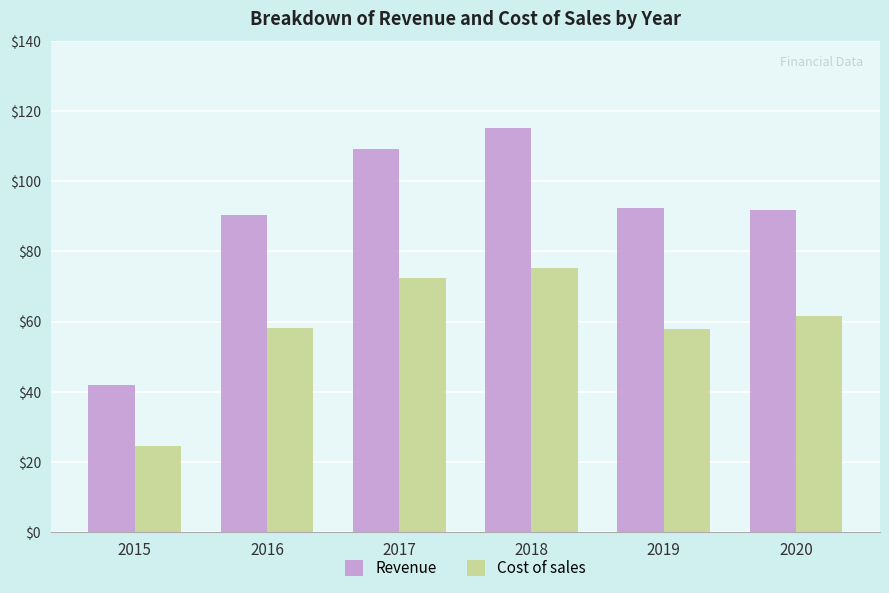

What is the difference between the highest and lowest values at 2020?

30.1